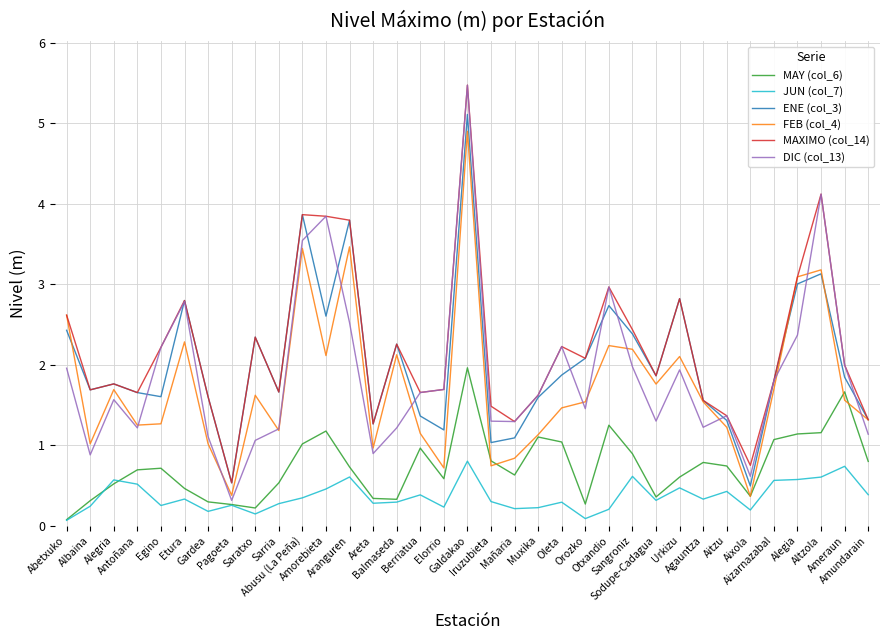

What is the total value across all series at Areta?

5.0